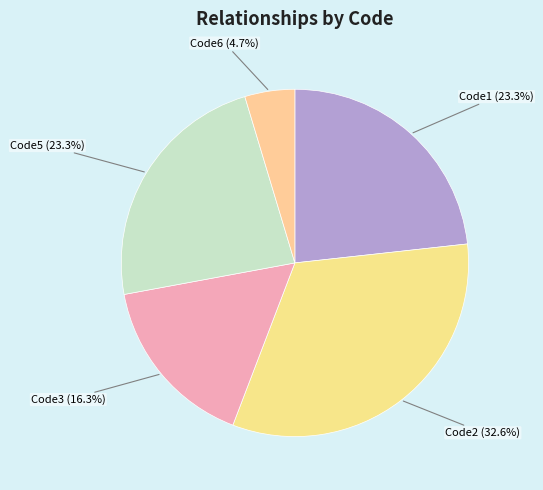

How many slices are in this pie chart?

5